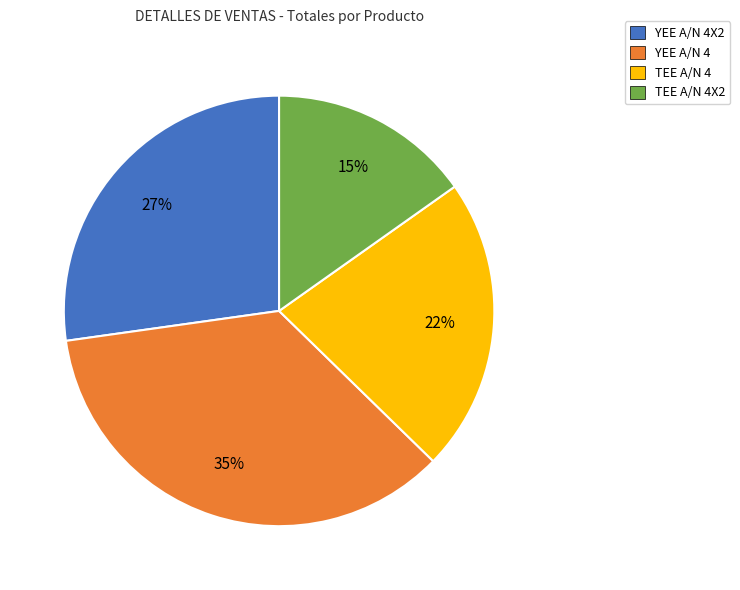

How many segments does this pie chart have?

4